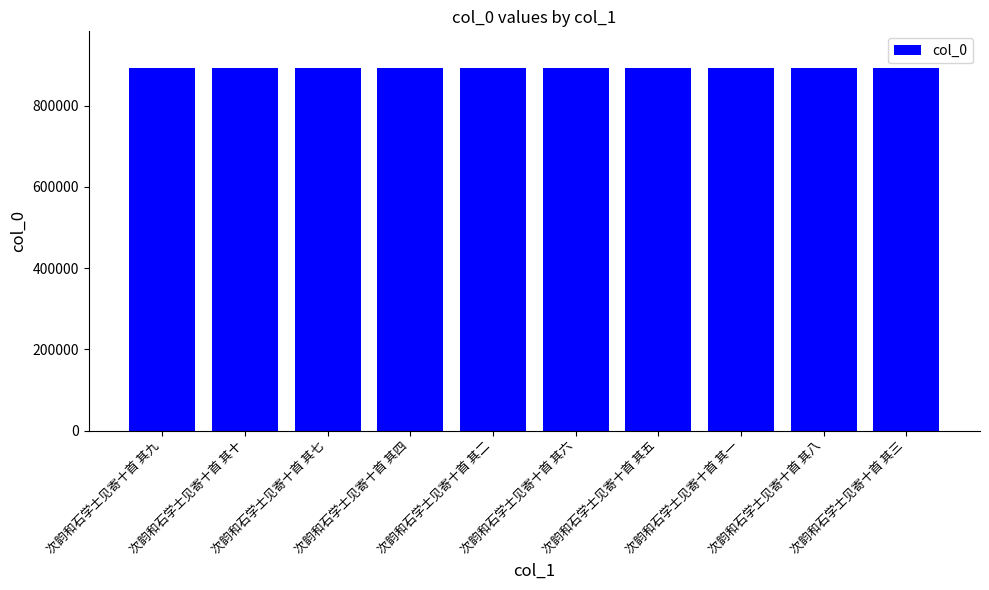

How many categories are shown in the chart?

10